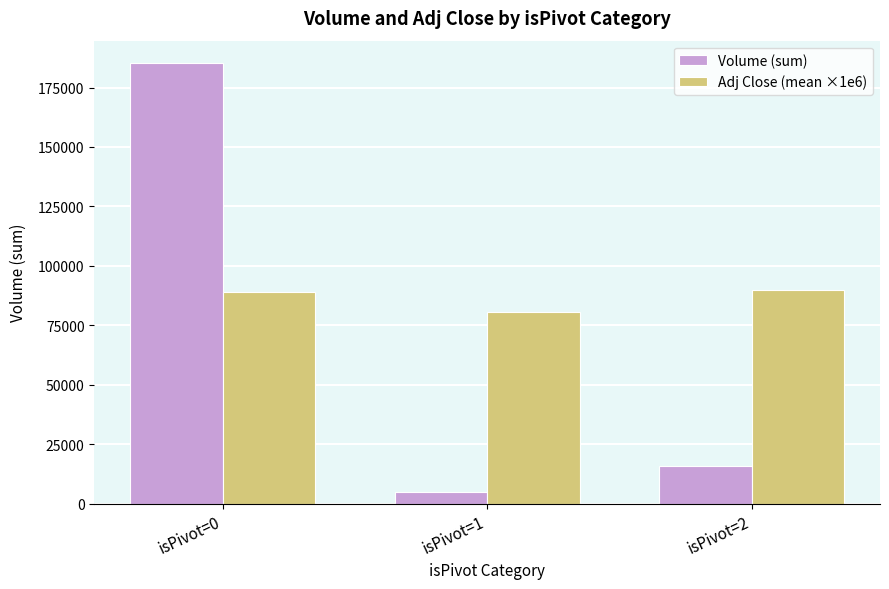

How many categories are shown in the chart?

3